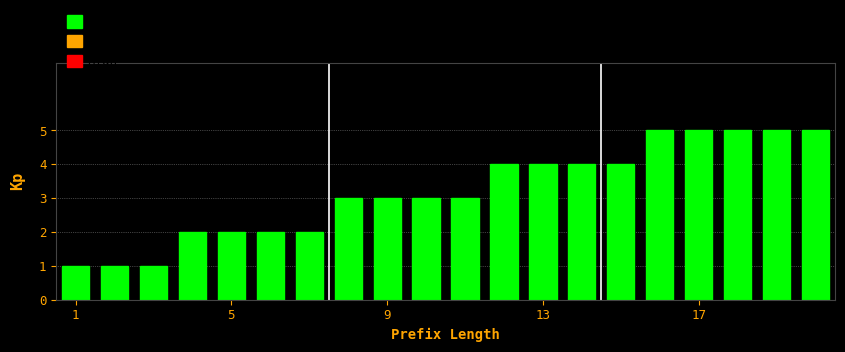

What is the sum of all values?

64